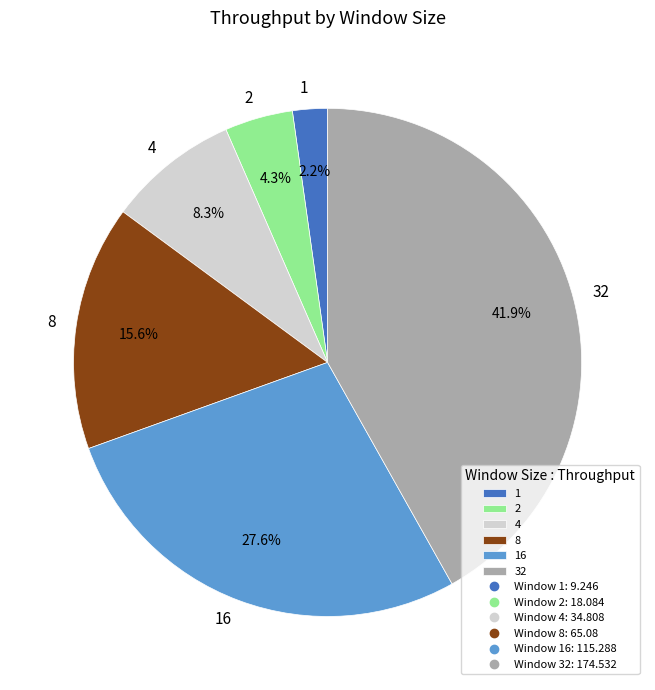

Is it true that 16 is 28% of the pie?

True